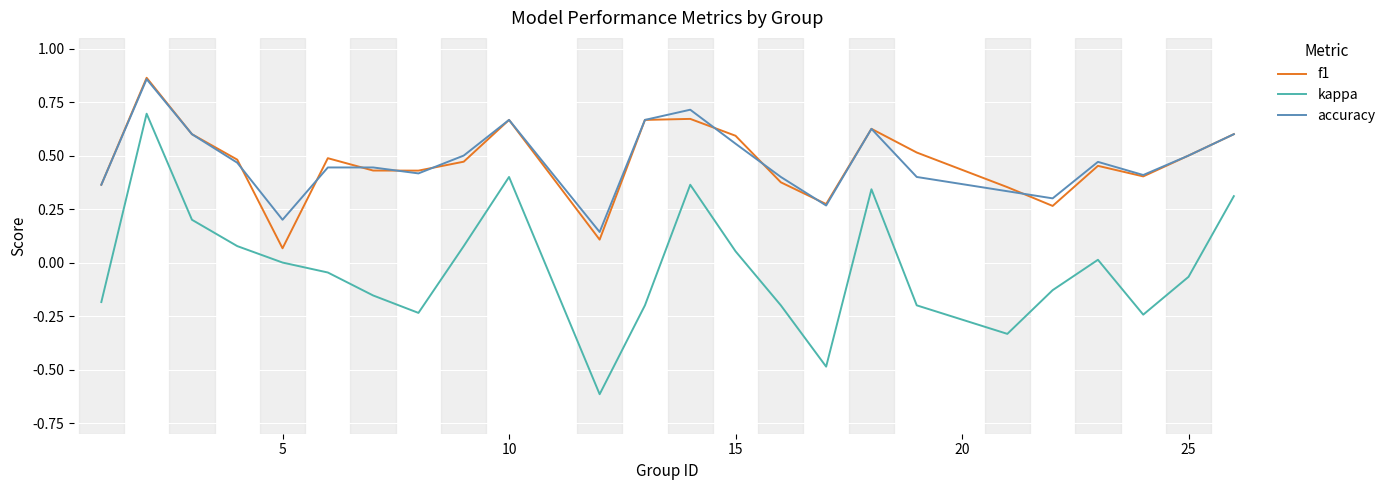

True or false: kappa and f1 cross at least once.

False